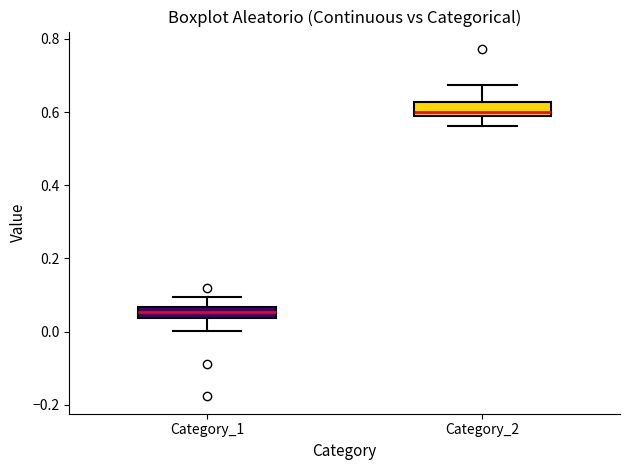

Which box's median line is the lowest?

Category_1